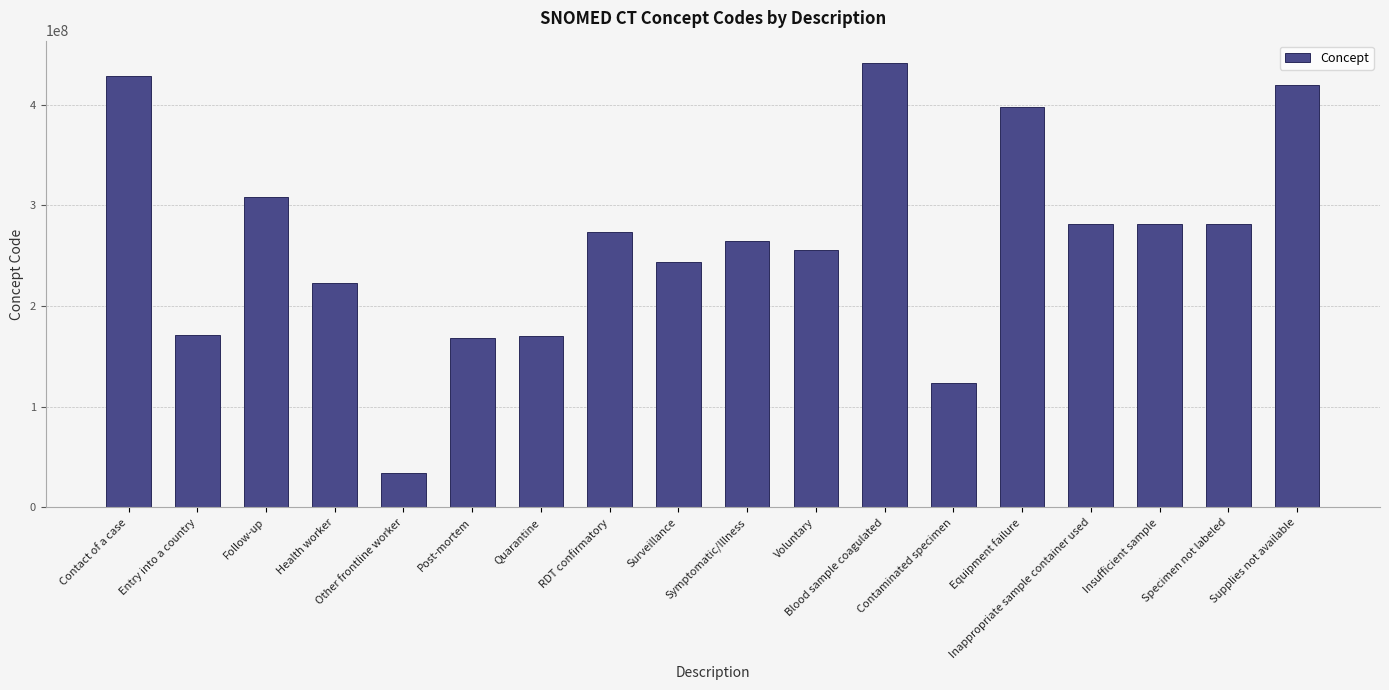

Is it true that the value at Other frontline worker is 15084128?

False